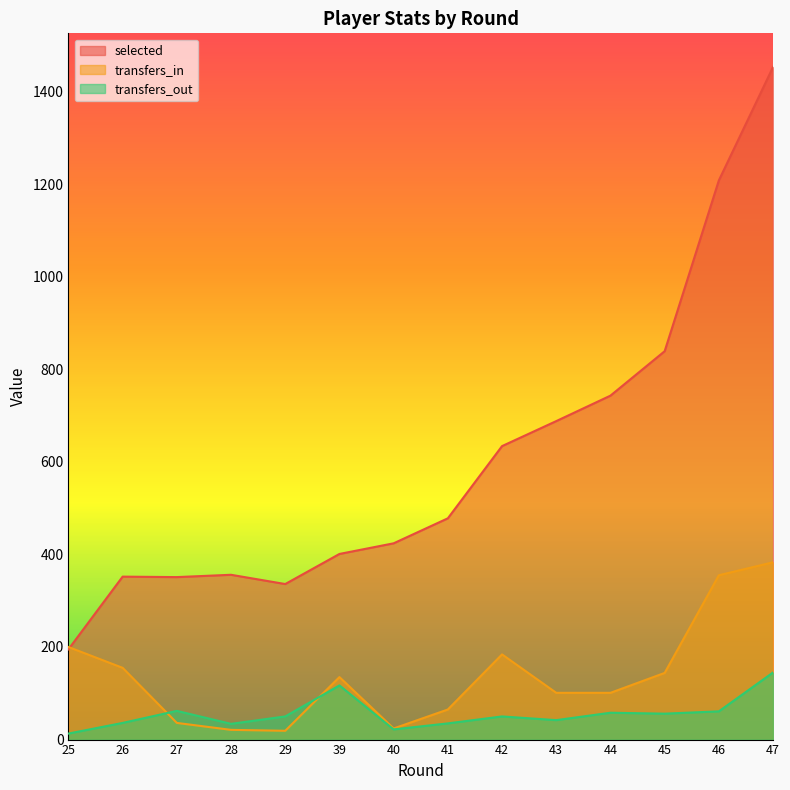

Which has a higher value, 25 or 27?

27